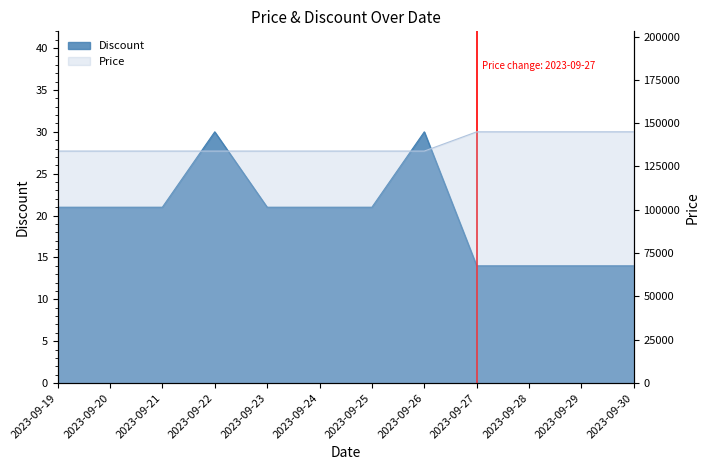

What is the sum of the Discount values at 2023-09-25 and 2023-09-24?

42